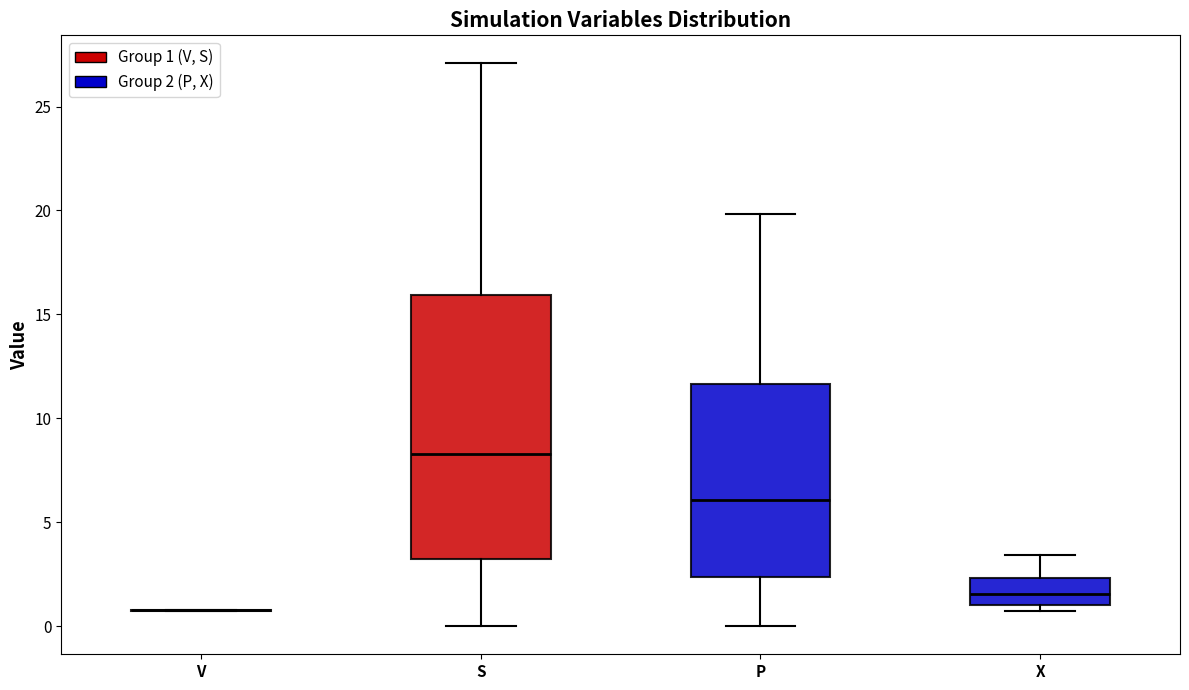

Reading left to right, transcribe this box plot: for each box, give where its median line is, the range the box spans, and where its two whiskers end, as read against the y-axis. The values are not printed on the chart, so give them approximately, as read against the axis.

V: box collapsed to a line at 1.0, whiskers 1.0 to 1.0
S: median 8.5, box 3.0 to 16.0, whiskers 0.0 to 27.0
P: median 6.0, box 2.5 to 11.5, whiskers 0.0 to 20.0
X: median 1.5, box 1.0 to 2.5, whiskers 0.5 to 3.5